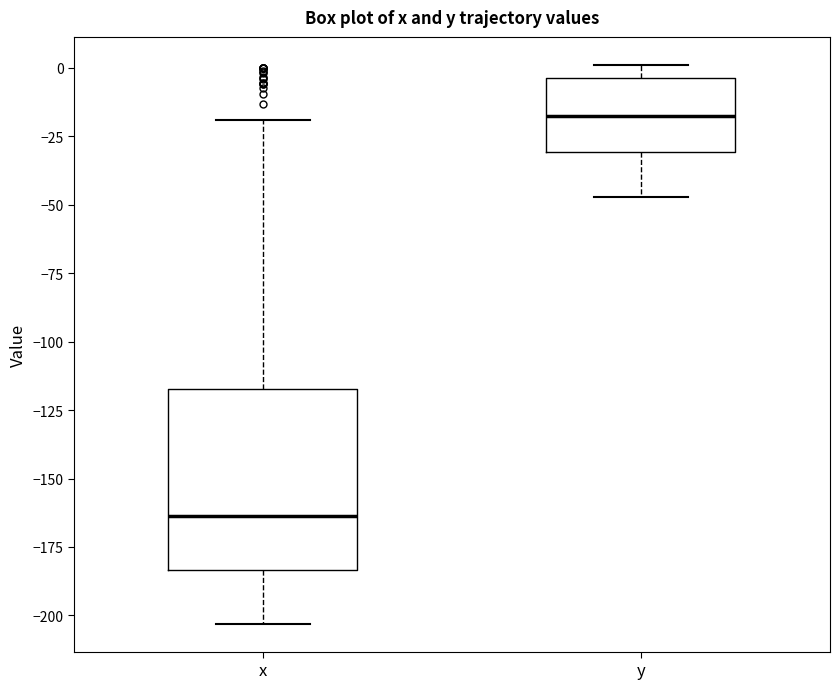

Where is the lower edge of the box for y on the y-axis? The values are not printed on the chart, so give them approximately, as read against the axis.

-30